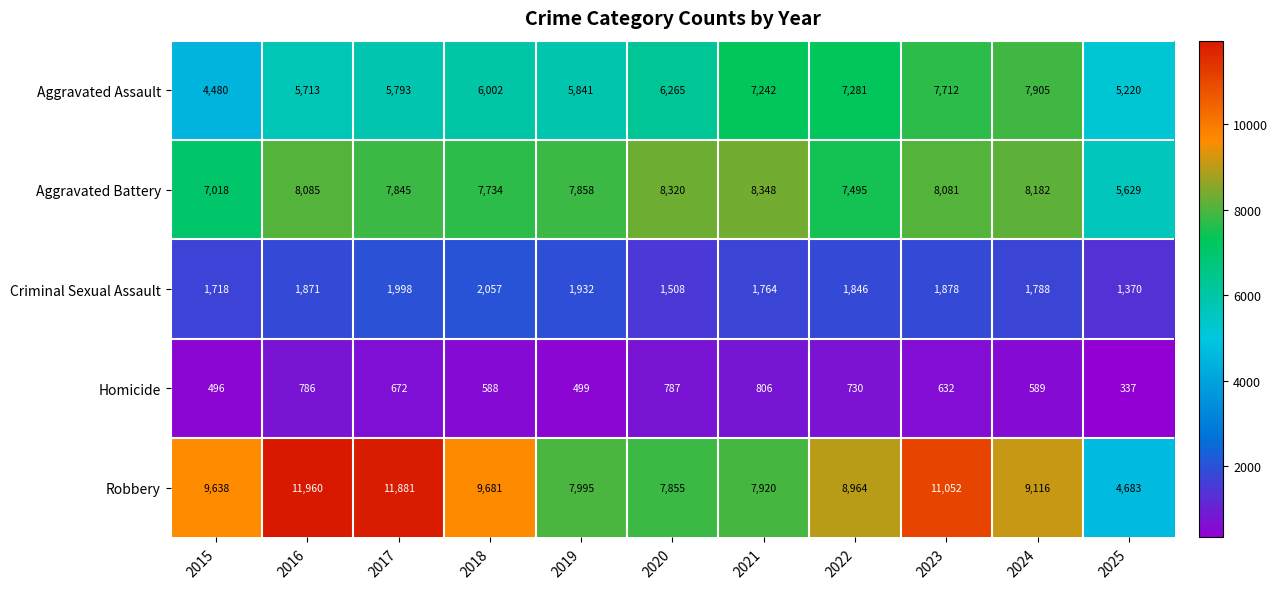

What is the difference between the second highest and minimum values in the Homicide series?

450